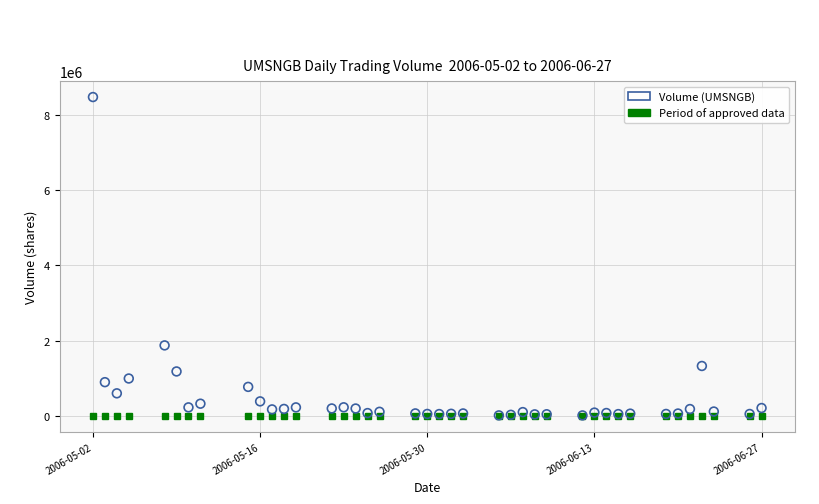

What Y value in the scatter plot is closest to 4238150?

1870500